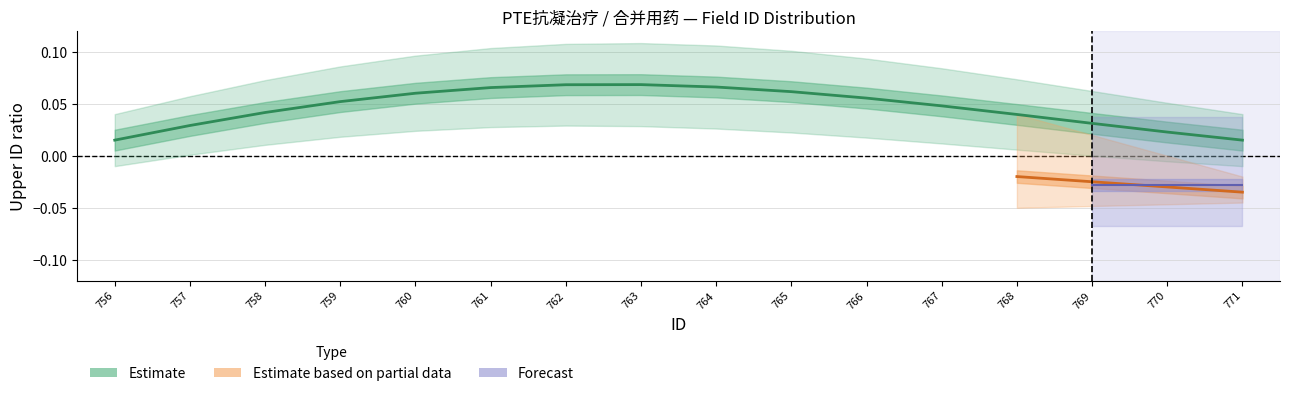

Where is the first local maximum?

763